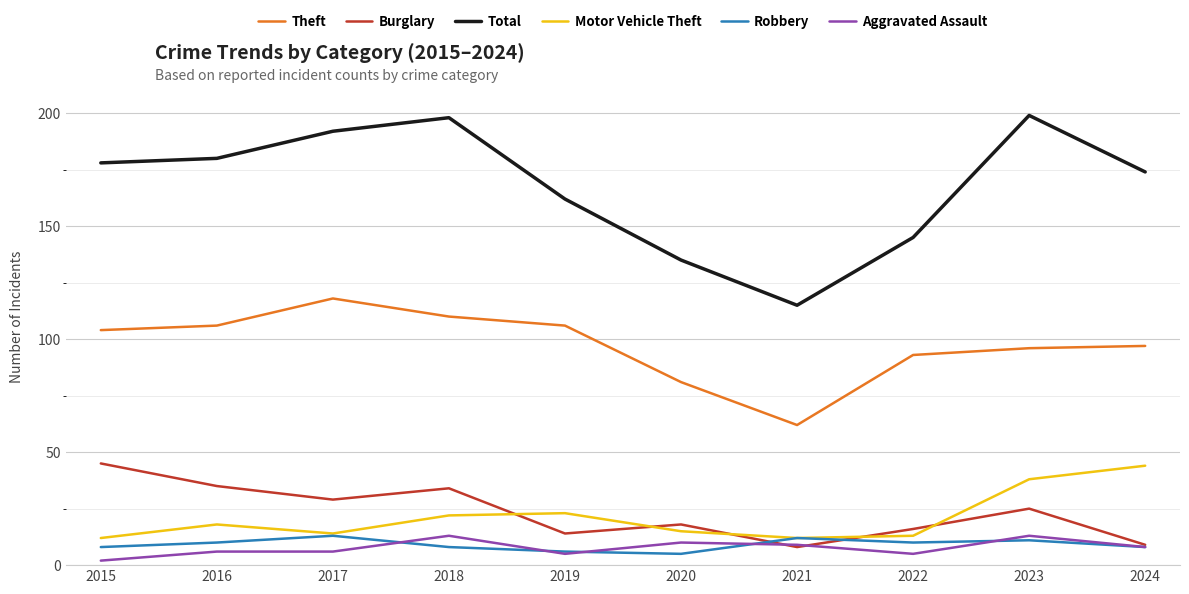

What is the sum of the Motor Vehicle Theft values at 2023 and 2017?

52